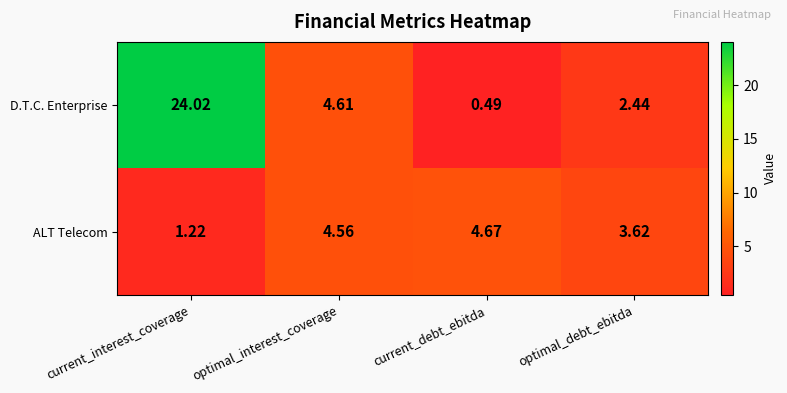

List the series in order of their overall mean, highest first.

D.T.C. Enterprise, ALT Telecom